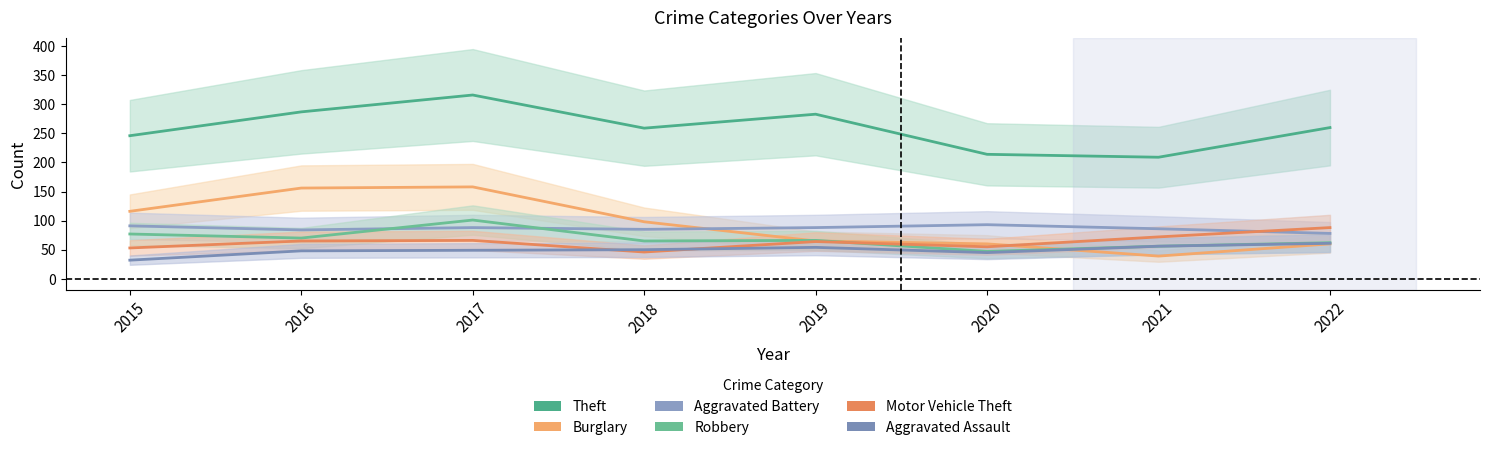

The Motor Vehicle Theft series shows 65 at 2016. True or false?

True